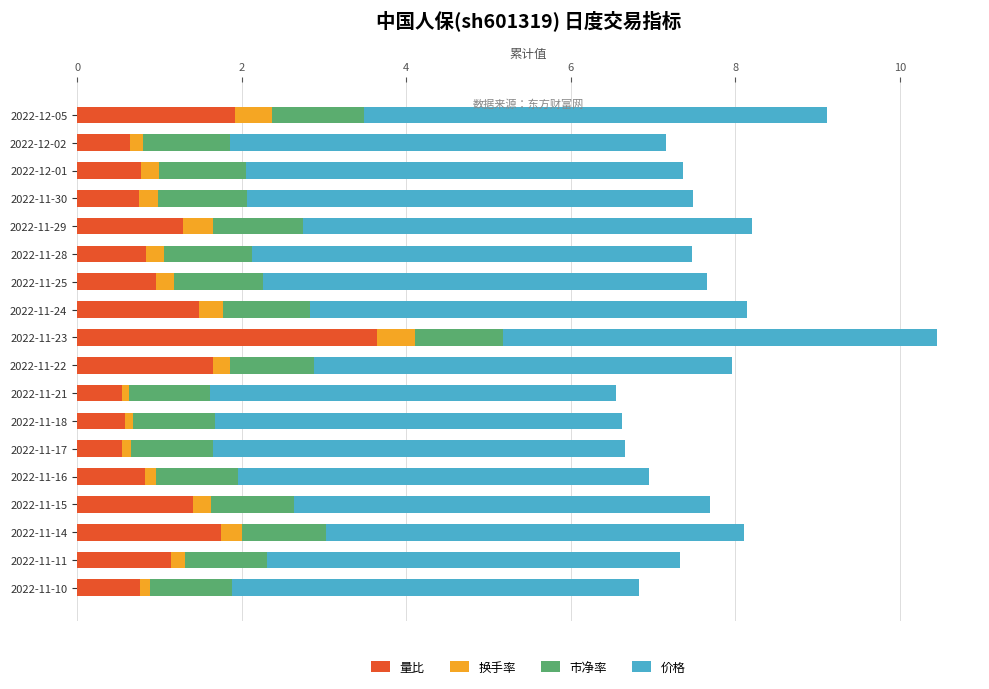

What is the sum of all 量比 values?

21.5